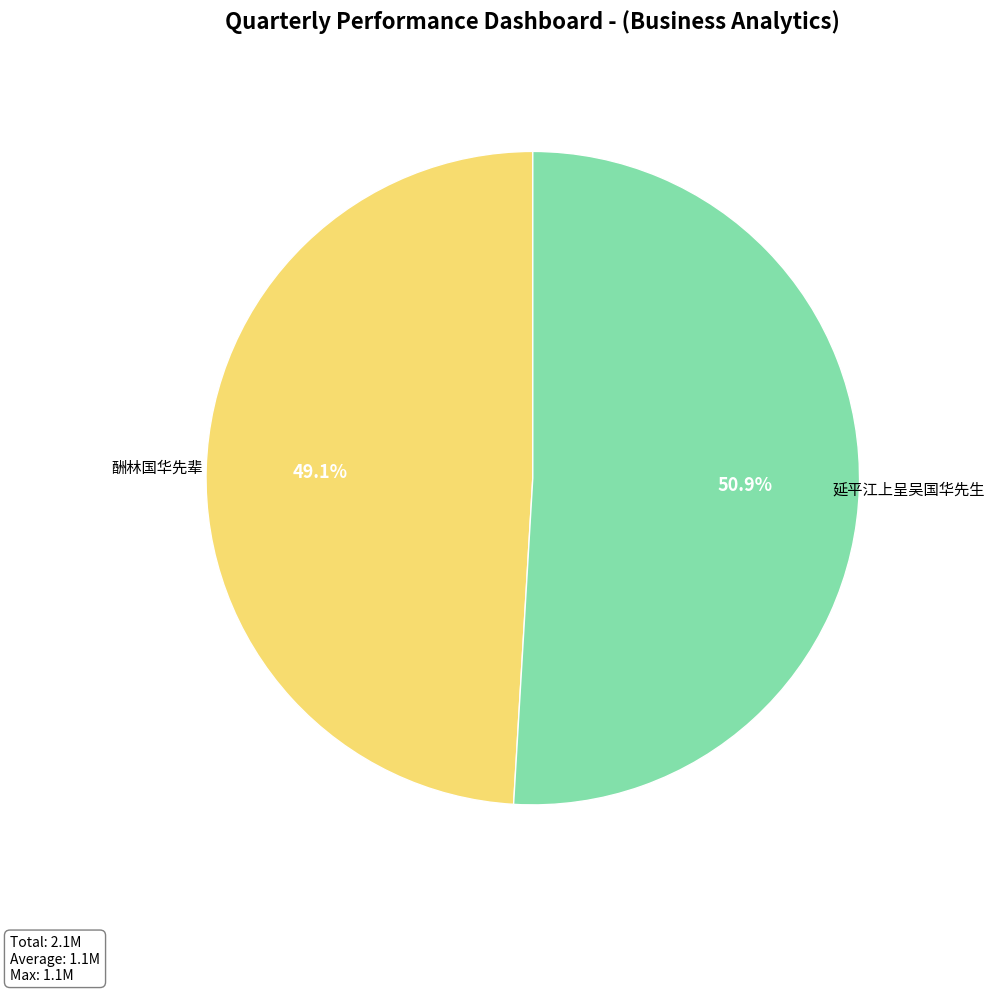

What is the ratio of the value at 延平江上呈吴国华先生 to the value at 酬林国华先辈?

1.0